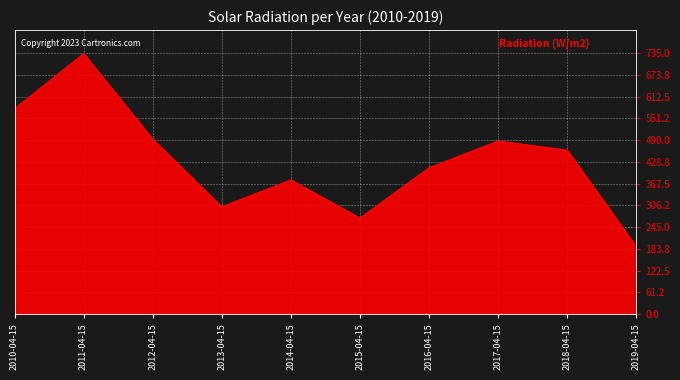

Where is the first local maximum?

2011-04-15